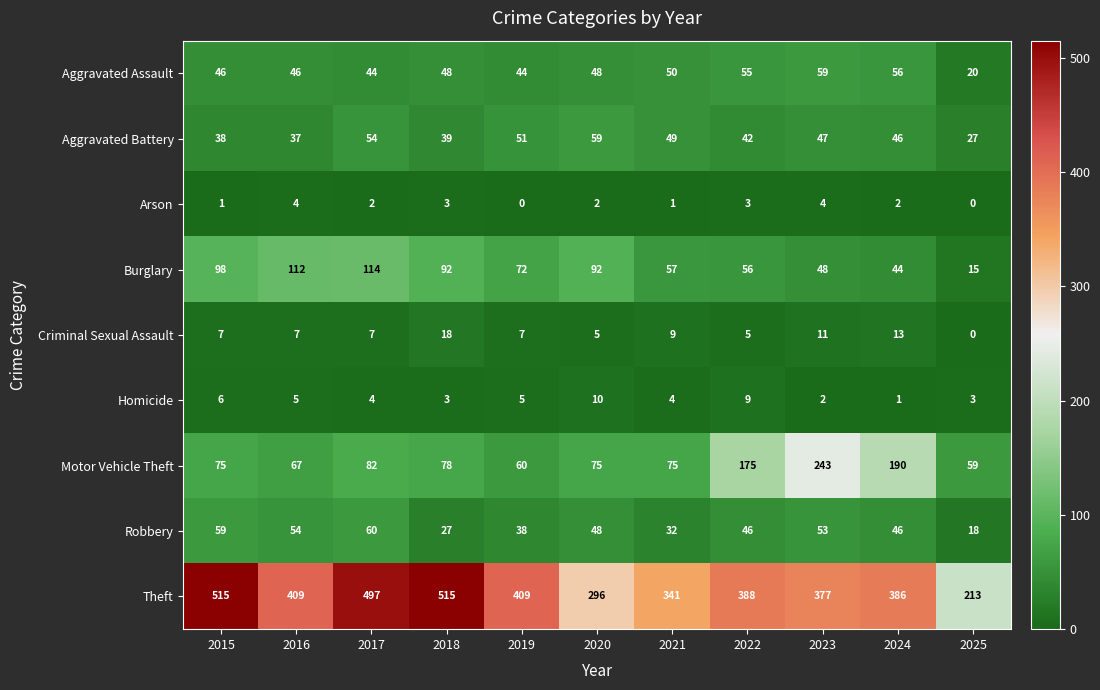

The Theft series shows 919 at 2015. True or false?

False